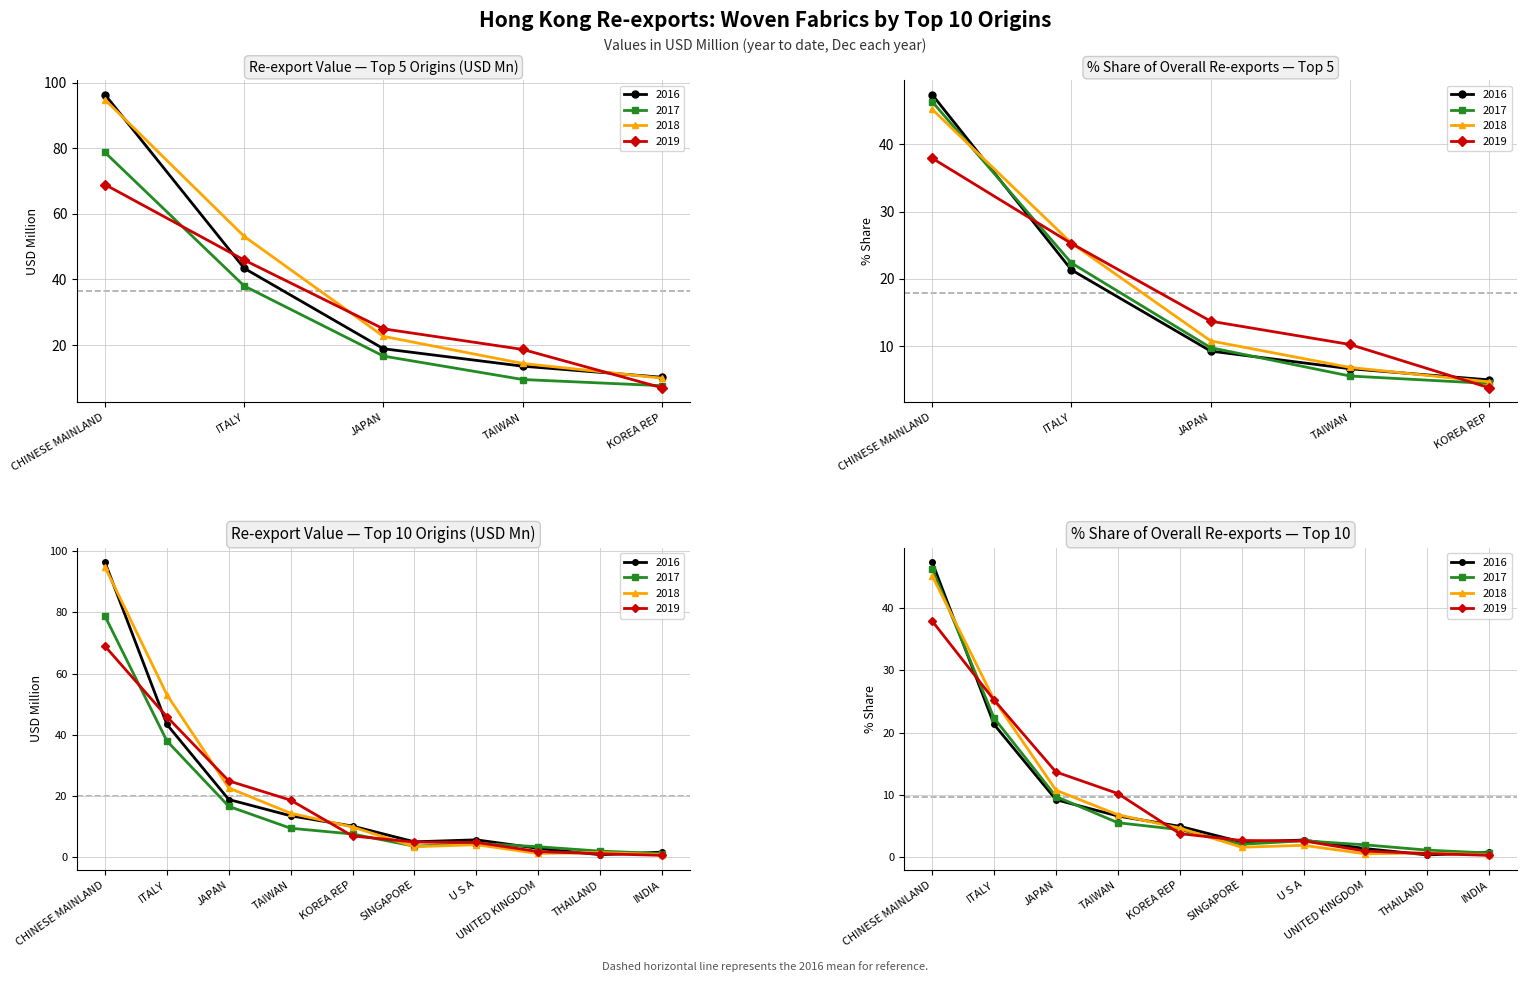

What is the sum of the 2019 values at UNITED KINGDOM and CHINESE MAINLAND?

70.8